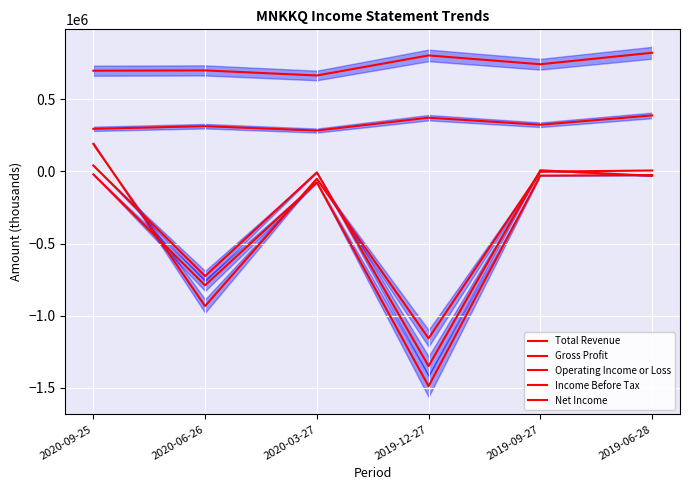

Which series has the largest range (max minus min)?

Income Before Tax